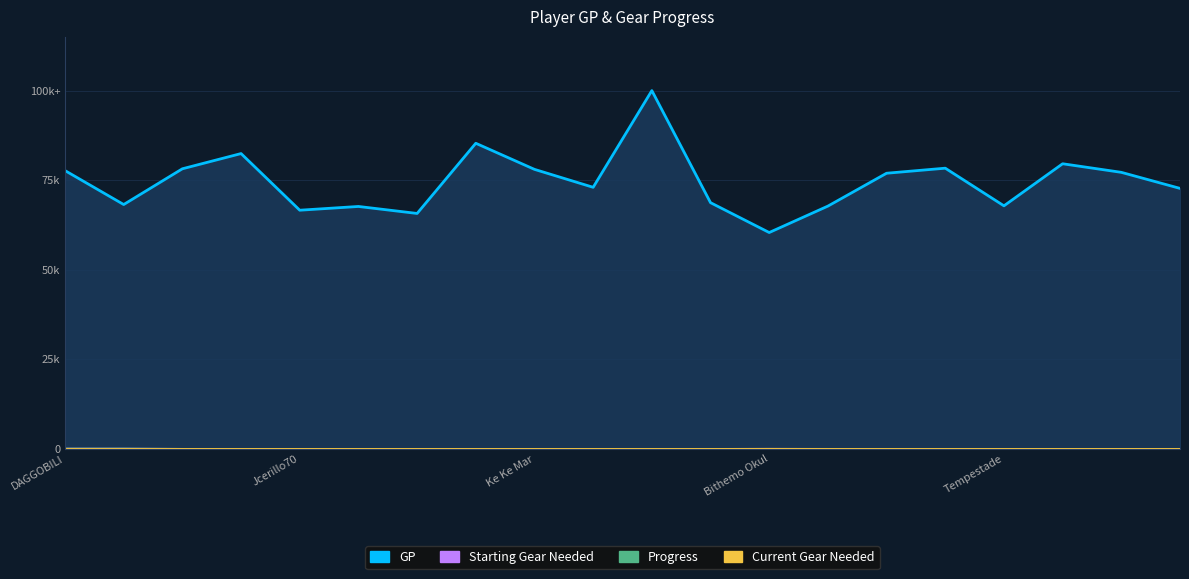

At which category is the sum across all series the highest?

Amintor